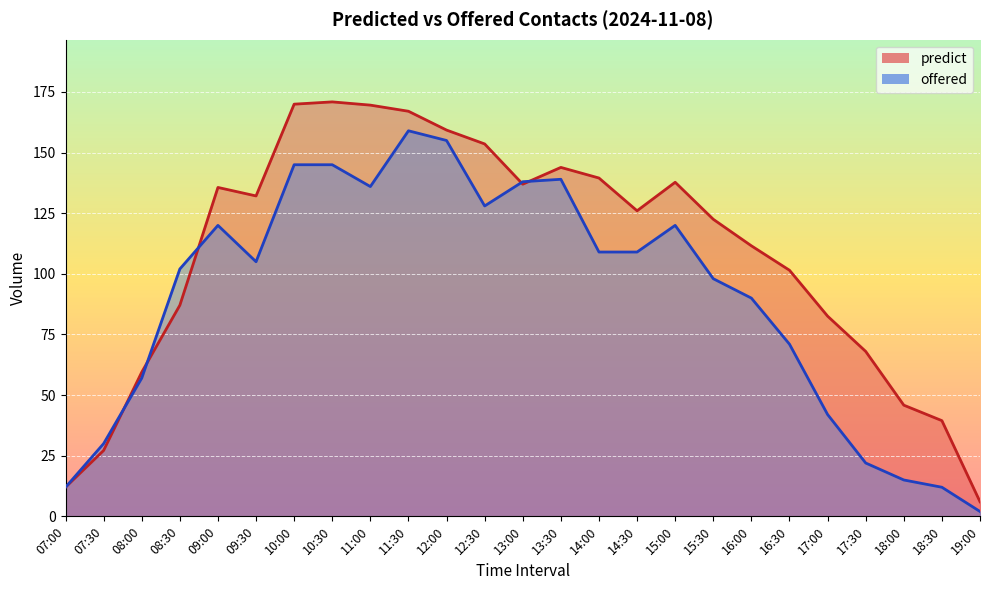

The offered series shows 37.7 at 14:30. True or false?

False